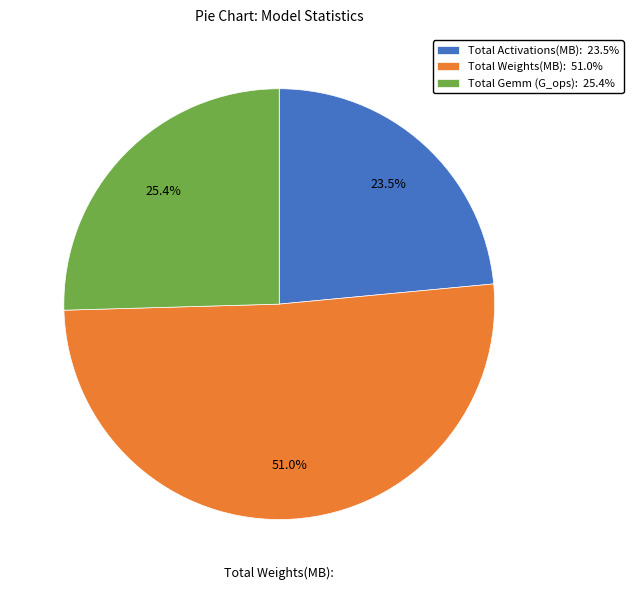

To the nearest percent, what is the difference between the largest and smallest slice percentages?

28%